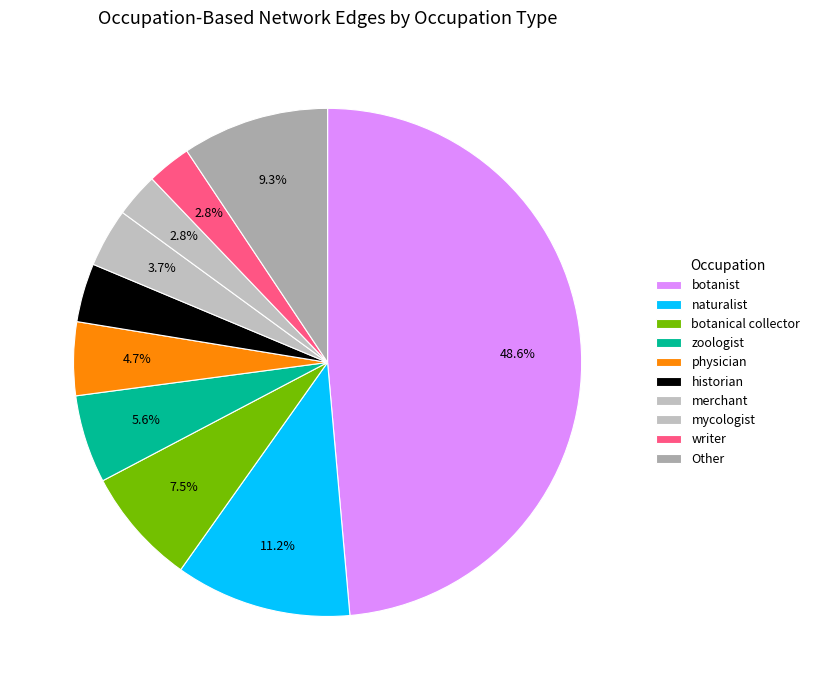

Is mycologist the majority of the pie?

No